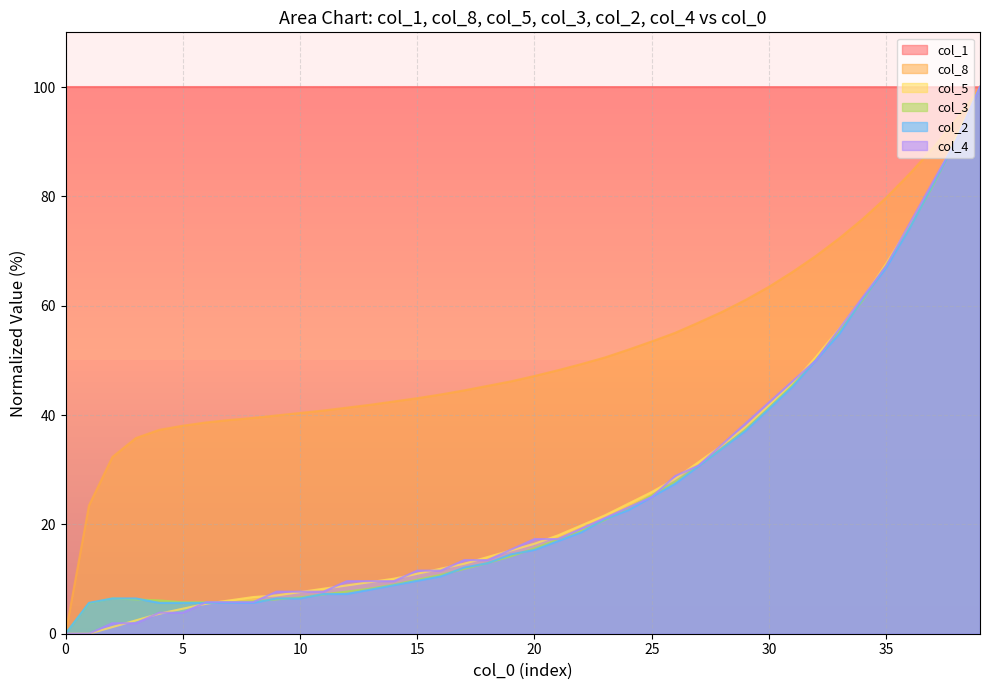

What is the difference between the col_3 values at 5 and 38?

84.7